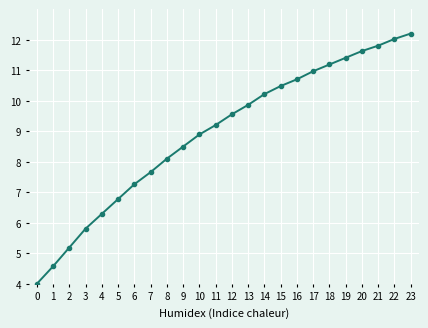

What is the sum of all values?

214.3